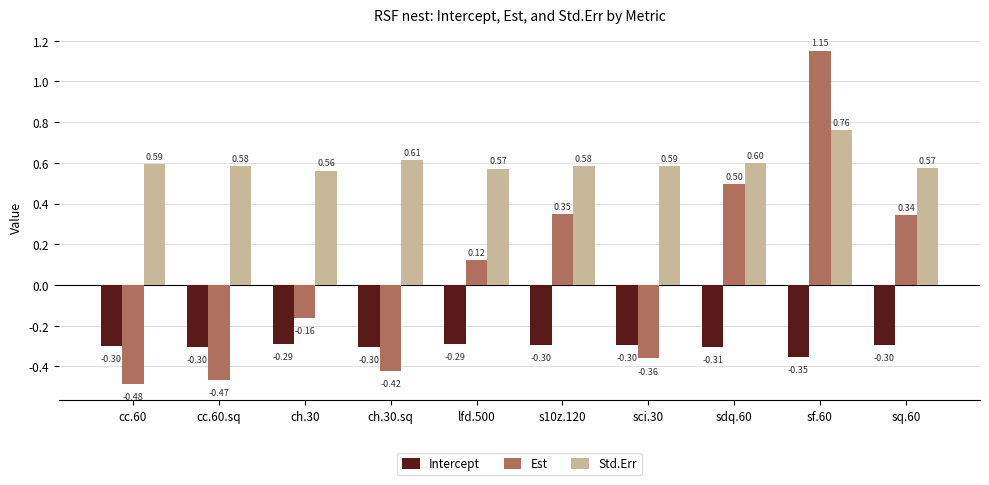

What is the label of the 3rd bar from the left?

ch.30